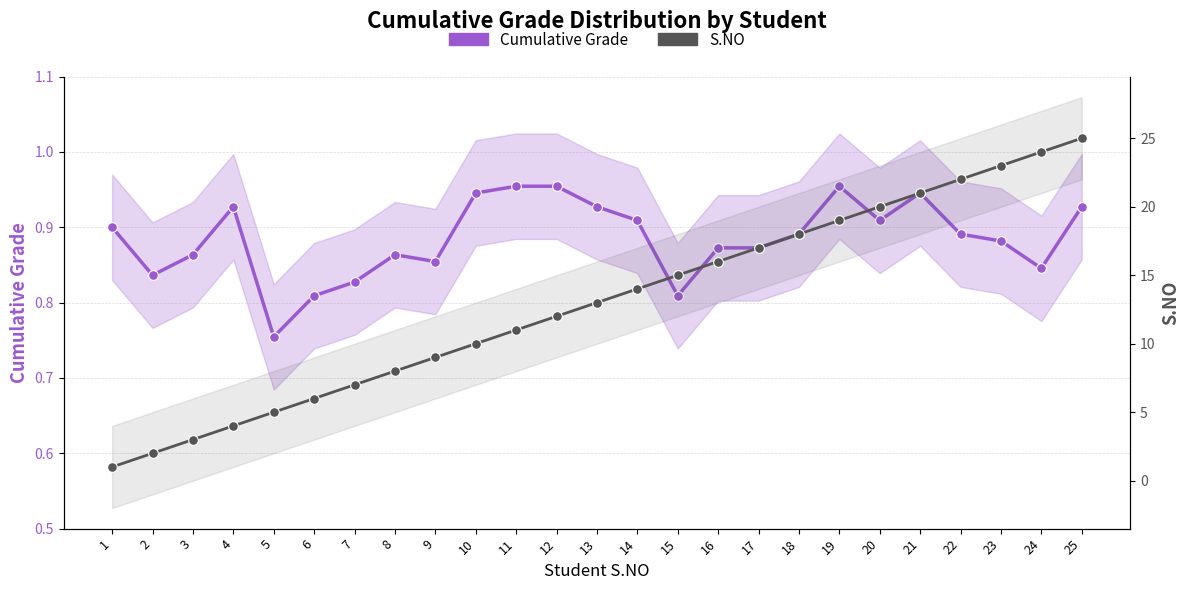

What are all the series names shown in the legend?

Cumulative Grade, S.NO